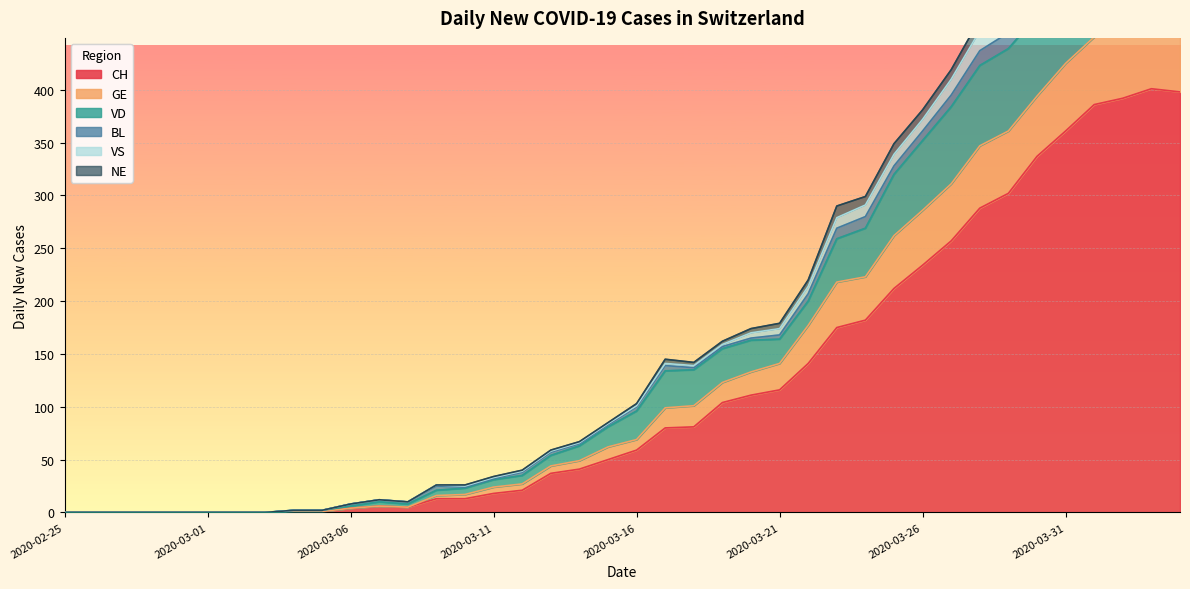

What is the difference between the second highest and second lowest values in the VD series?

558